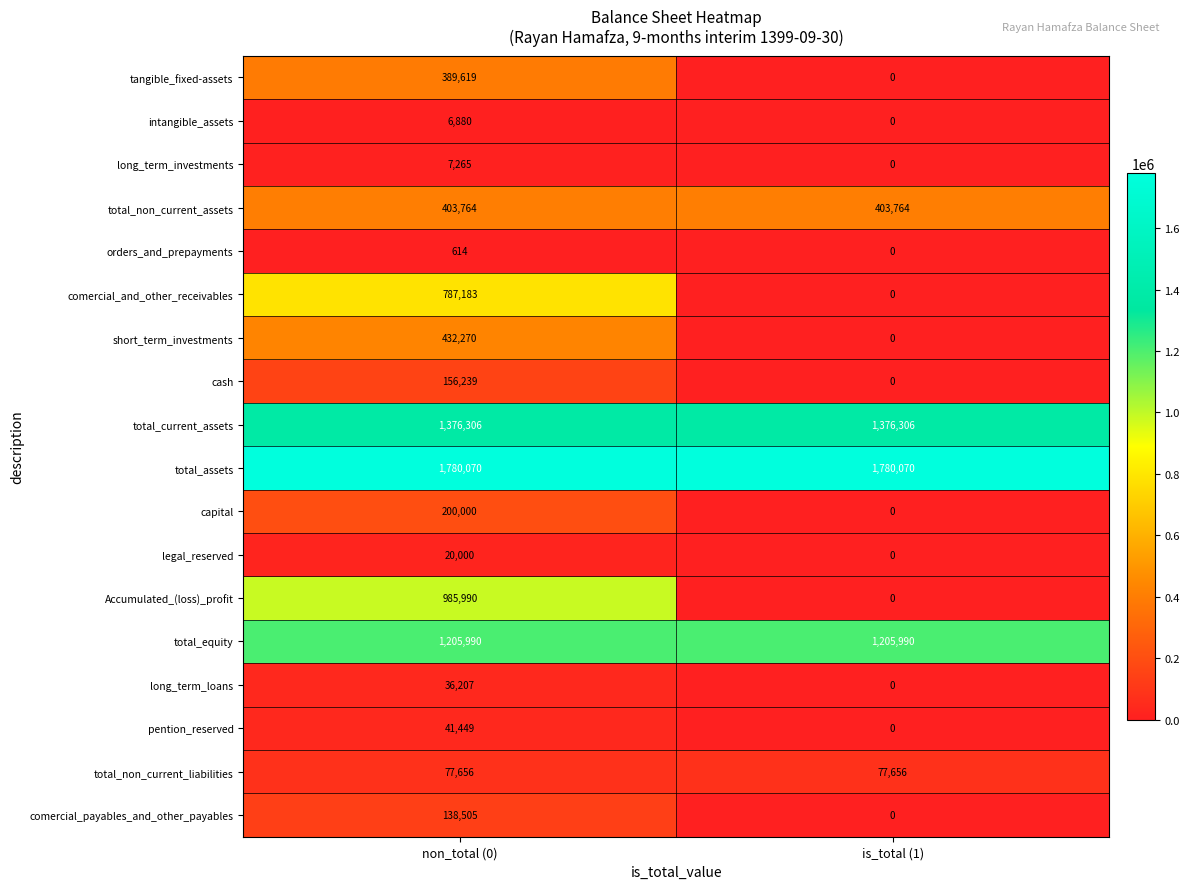

Between non_total (0) and is_total (1), which series saw the biggest shift?

Accumulated_(loss)_profit